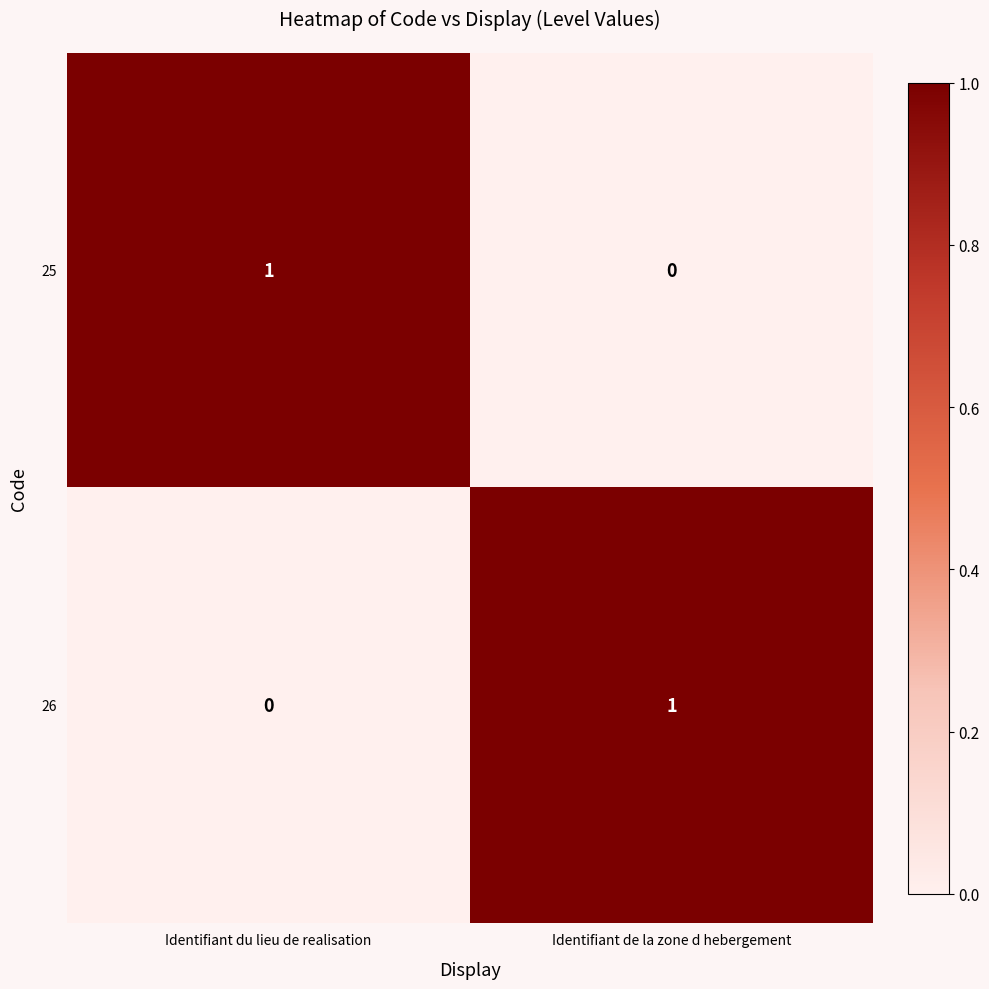

At which label does 25 reach its minimum?

Identifiant de la zone d hebergement